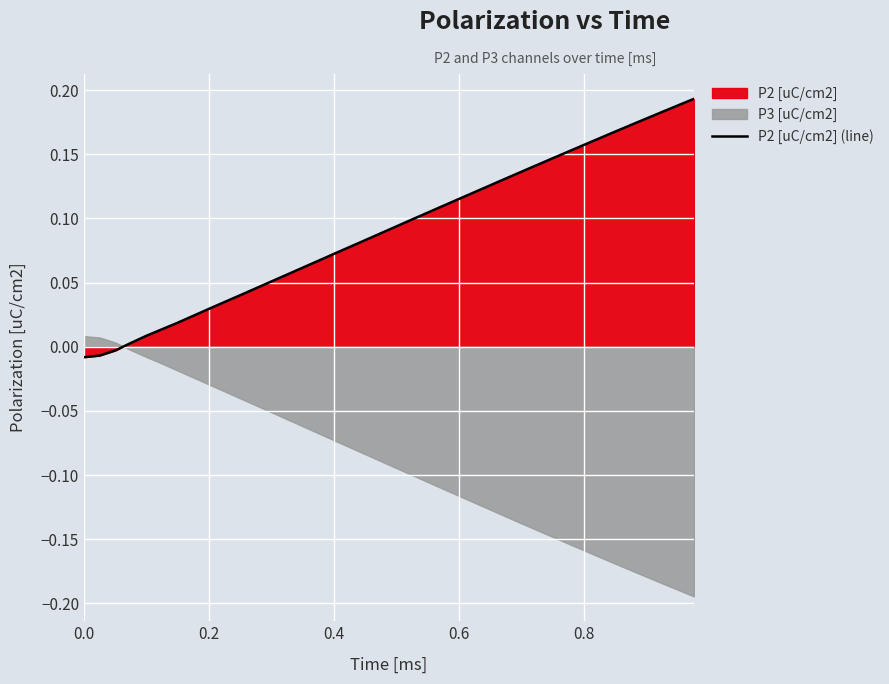

The value of P2 [uC/cm2] (line) at 0.4 is 0.0. True or false?

False